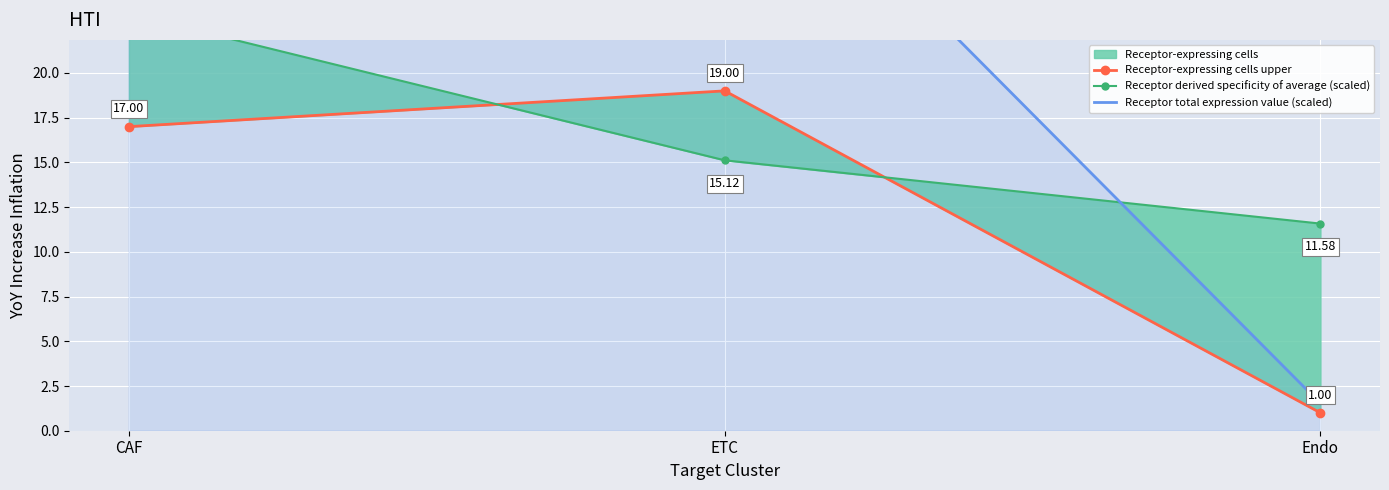

At which label does Receptor derived specificity of average (scaled) first exceed 15?

CAF